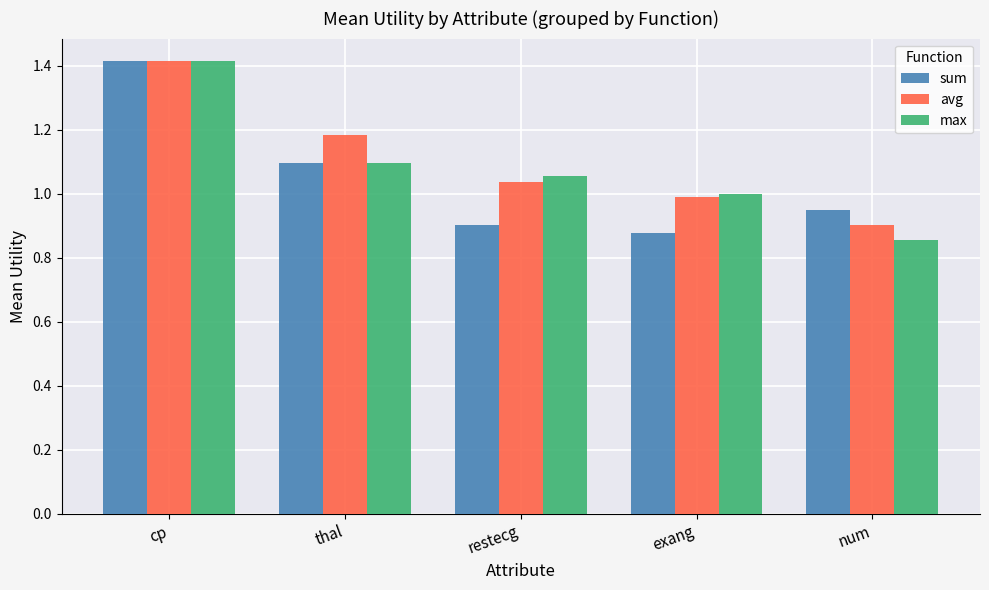

At how many categories does at least one series exceed 0?

5